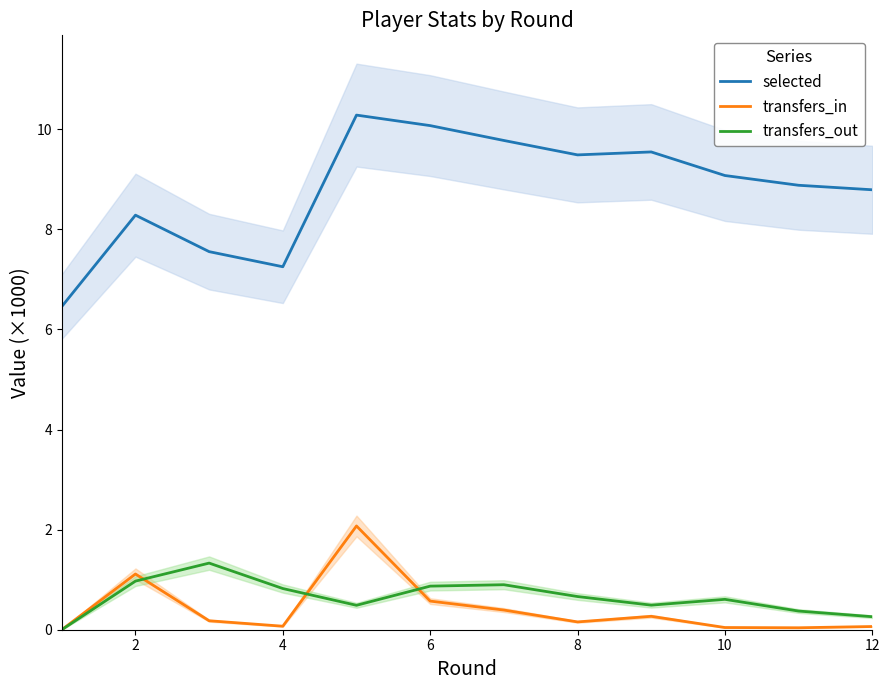

Rank the series by their maximum value, from highest to lowest.

selected, transfers_in, transfers_out